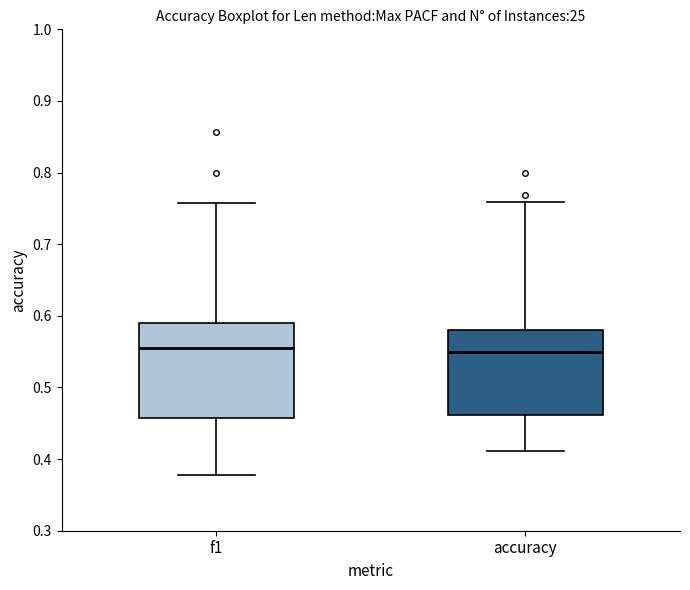

Reading left to right, transcribe this box plot: for each box, give where its median line is, the range the box spans, and where its two whiskers end, as read against the y-axis. The values are not printed on the chart, so give them approximately, as read against the axis.

f1: median 0.56, box 0.46 to 0.59, whiskers 0.38 to 0.76
accuracy: median 0.55, box 0.46 to 0.58, whiskers 0.41 to 0.76